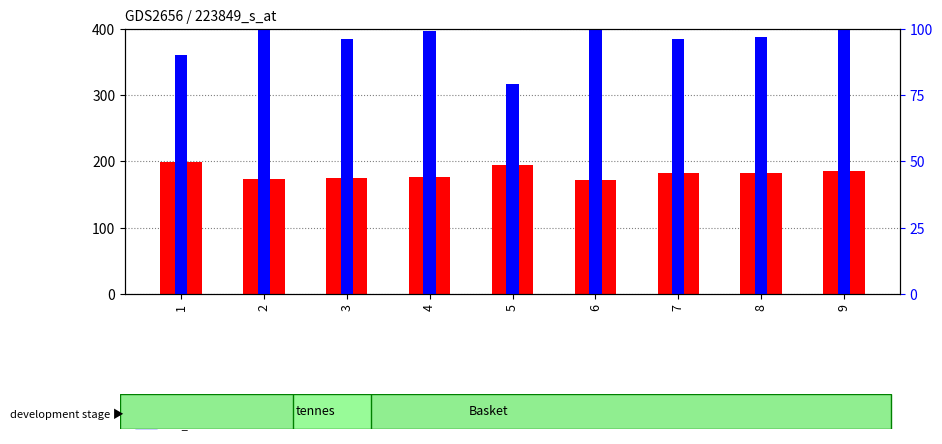

Reading left to right, what are all the values shown in this chart?

col_1: 1=199	2=174	3=175	4=176	5=194	6=172	7=183	8=182	9=186
col_2: 1=90	2=107	3=96	4=99	5=79	6=107	7=96	8=97	9=109